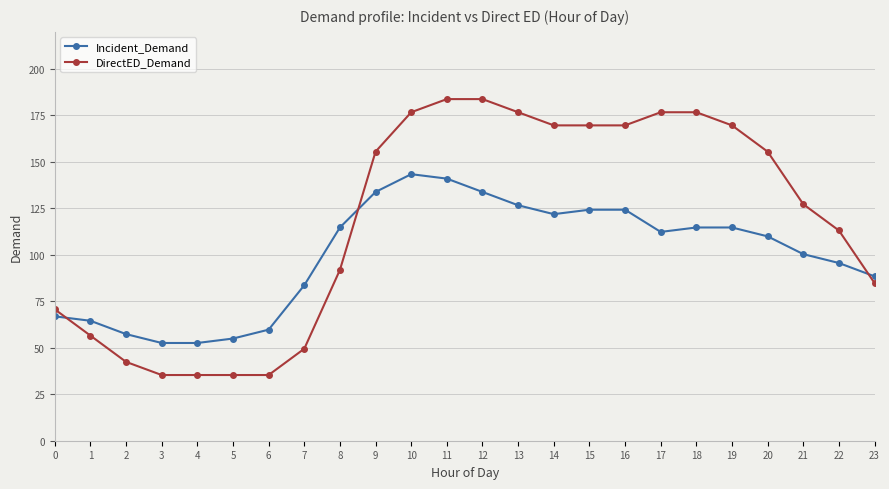

What is the average value of the DirectED_Demand series?

118.4